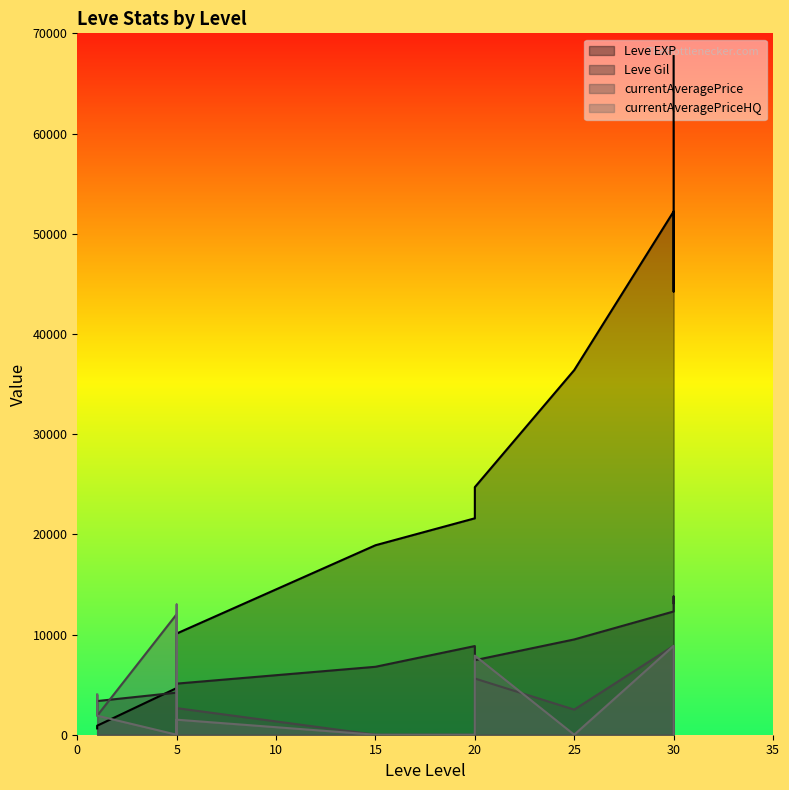

Where is the first local minimum for Leve EXP?

30